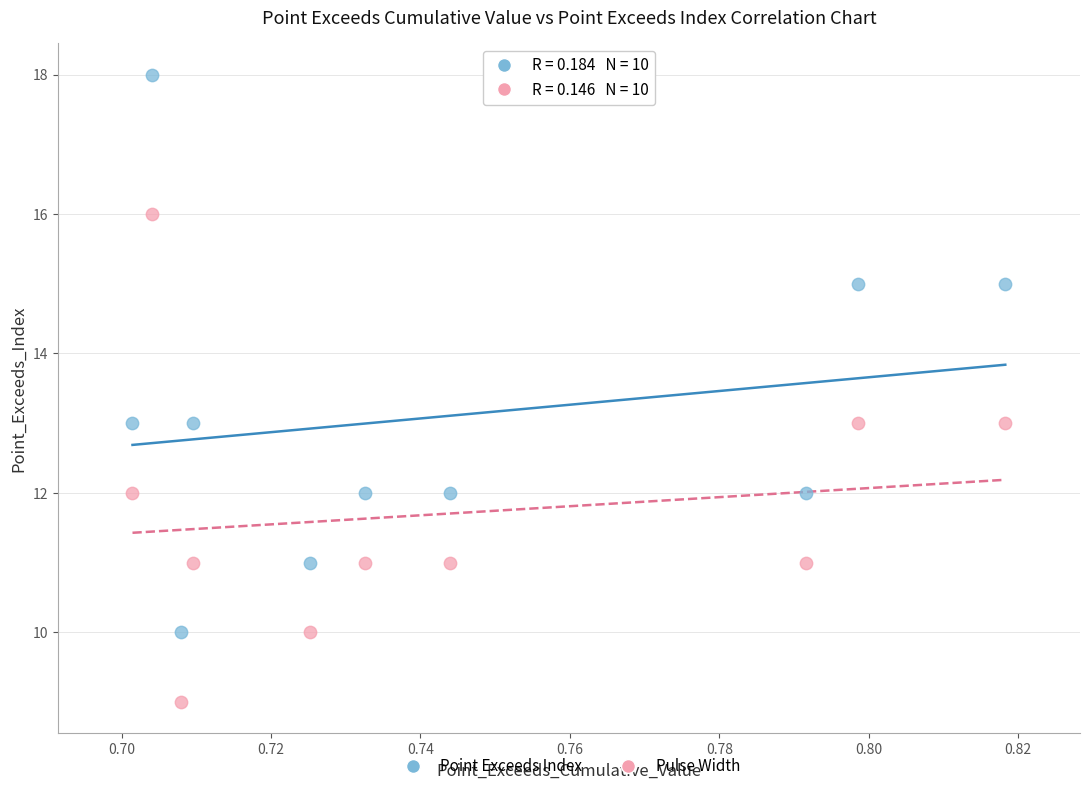

Which series reaches the maximum Y coordinate?

Point Exceeds Index